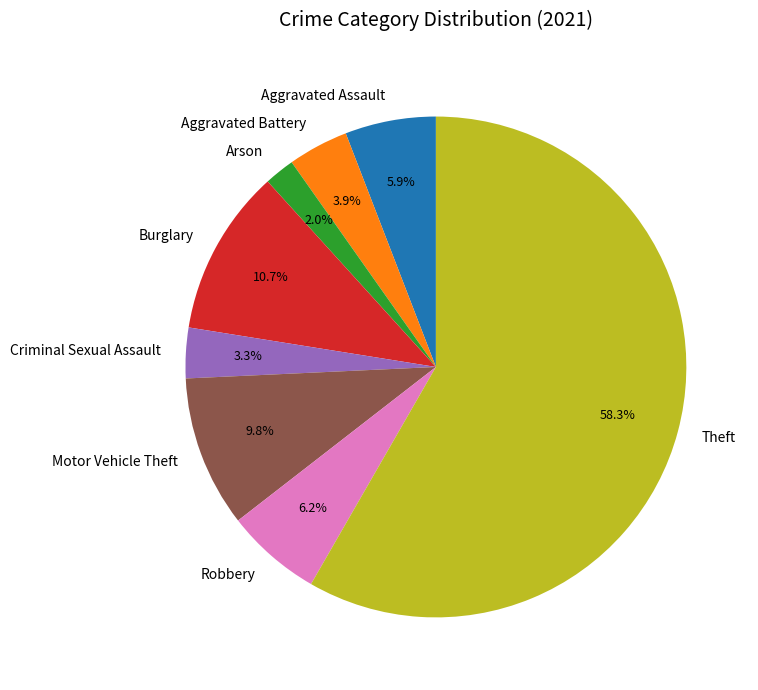

The Motor Vehicle Theft slice represents 10% of the pie. True or false?

True